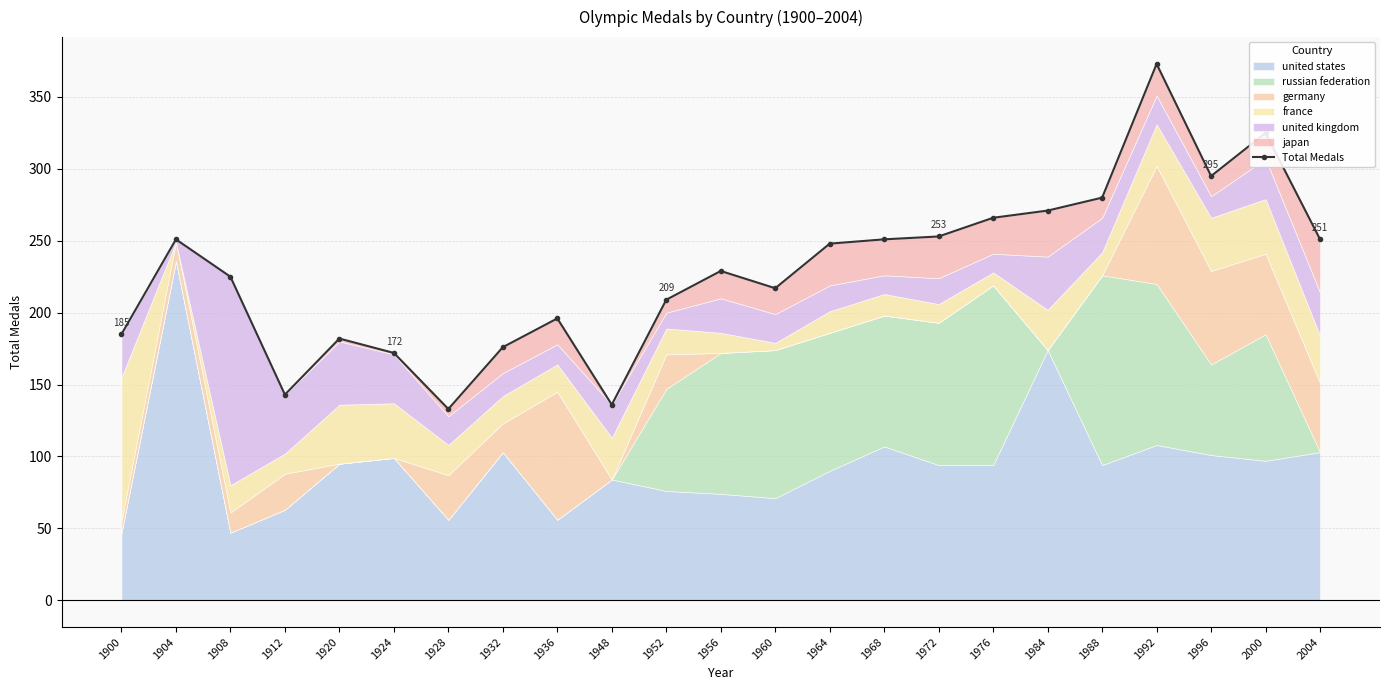

Count the number of categories in the chart.

23